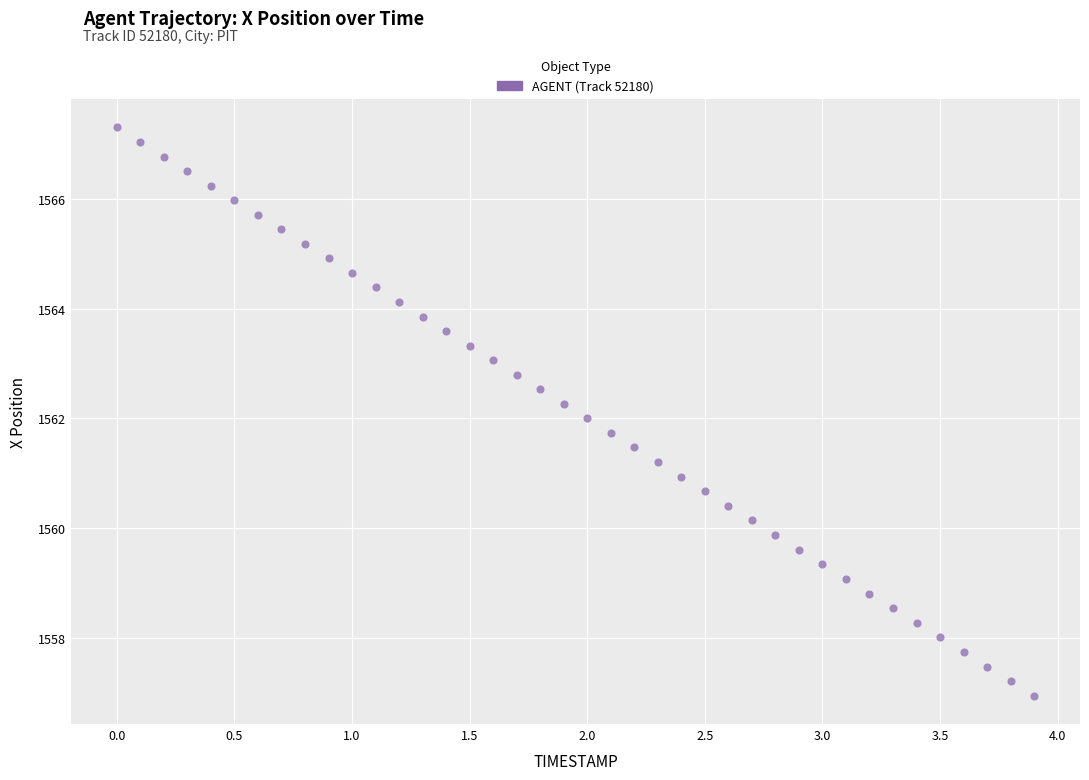

What is the range of X values (max minus min)?

3.9